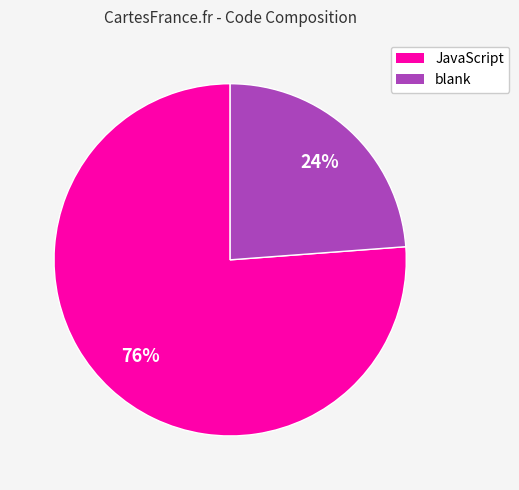

Is there any slice that represents more than half of the pie?

Yes